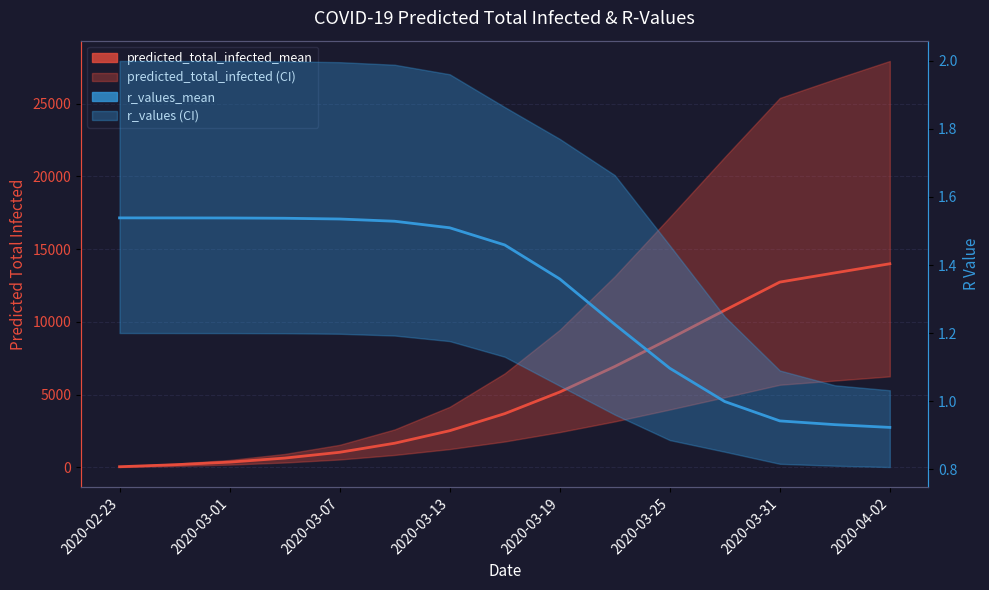

What is the difference between the highest and lowest values at 2020-04-02?

13991.1